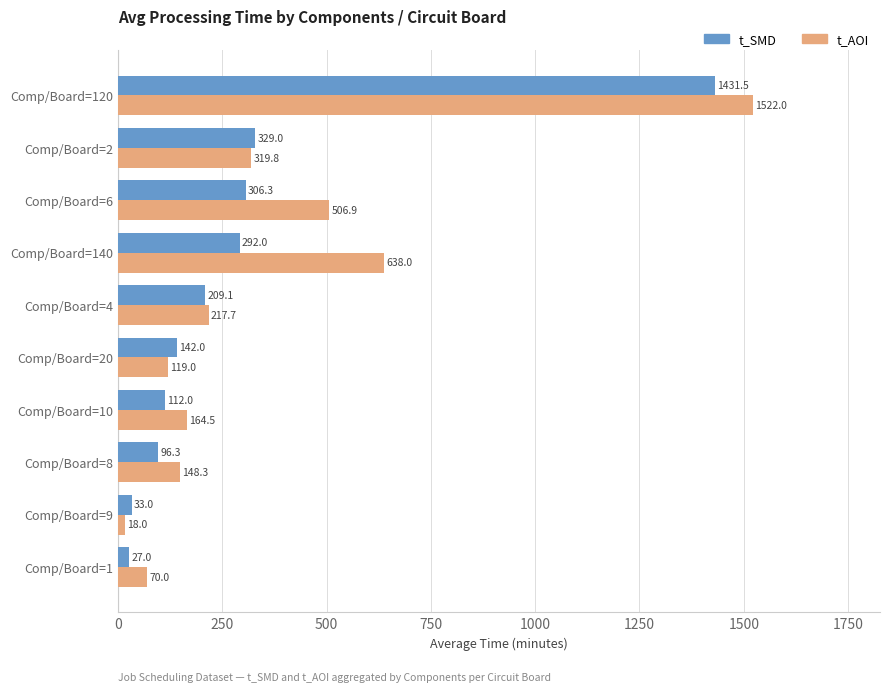

At which label does t_SMD reach its peak?

Comp/Board=120